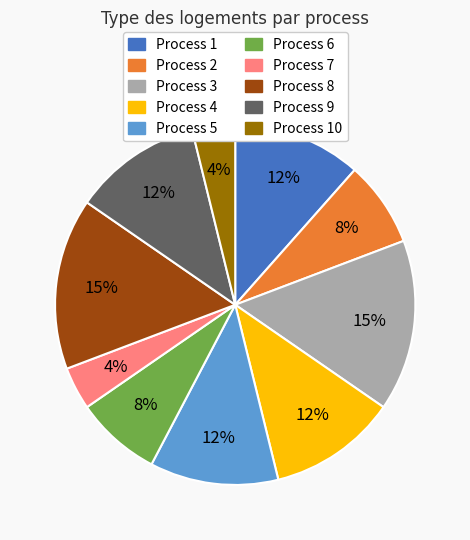

Is it true that Process 4 is 12% of the pie?

True